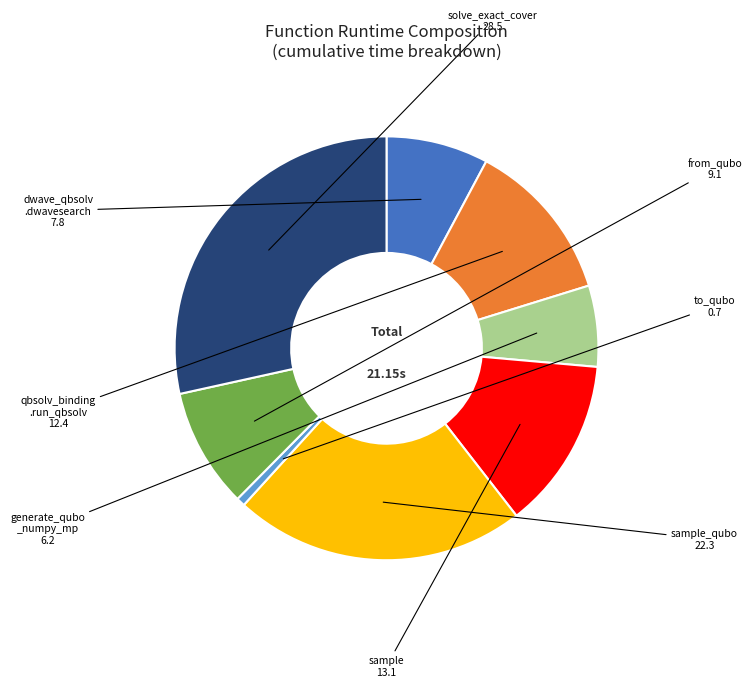

Is the sum of to_qubo and sample greater than half?

No